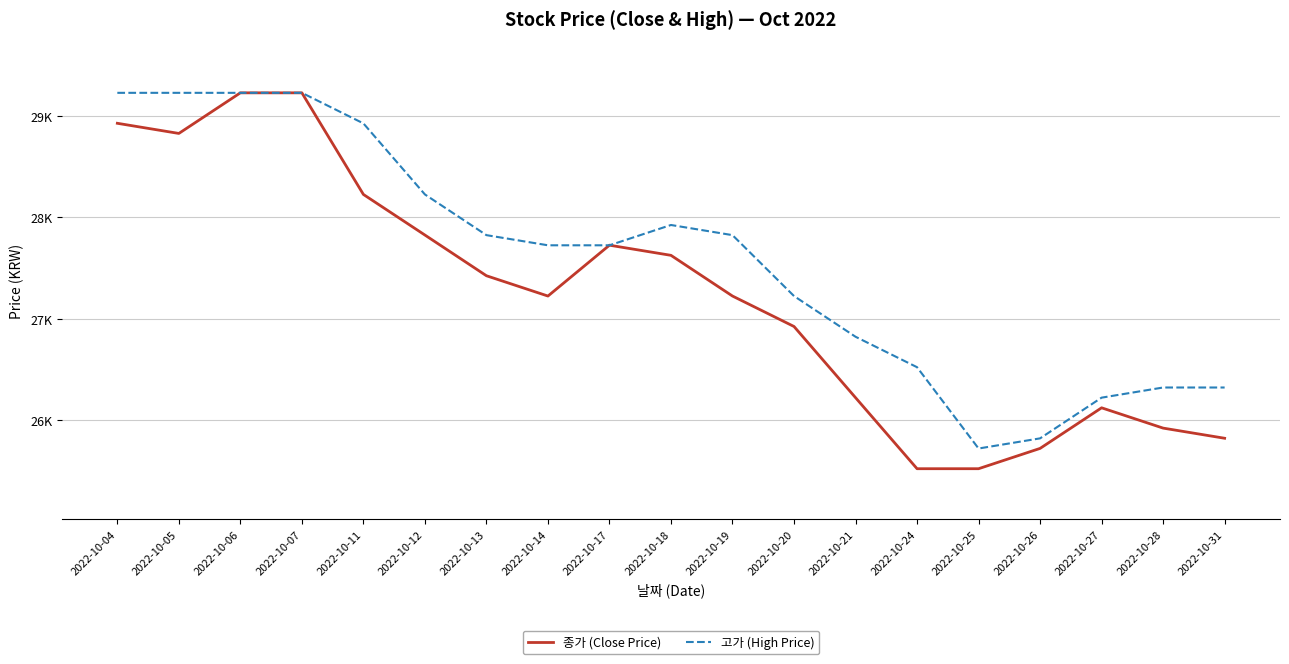

Reading right to left, list all the values displayed in this chart.

종가 (Close Price): 2022-10-31=25825	2022-10-28=25925	2022-10-27=26125	2022-10-26=25725	2022-10-25=25525	2022-10-24=25525	2022-10-21=26225	2022-10-20=26926	2022-10-19=27226	2022-10-18=27627	2022-10-17=27727	2022-10-14=27226	2022-10-13=27426	2022-10-12=27827	2022-10-11=28227	2022-10-07=29228	2022-10-06=29228	2022-10-05=28828	2022-10-04=28928
고가 (High Price): 2022-10-31=26325	2022-10-28=26325	2022-10-27=26225	2022-10-26=25824	2022-10-25=25724	2022-10-24=26525	2022-10-21=26825	2022-10-20=27226	2022-10-19=27826	2022-10-18=27926	2022-10-17=27726	2022-10-14=27726	2022-10-13=27826	2022-10-12=28227	2022-10-11=28927	2022-10-07=29228	2022-10-06=29228	2022-10-05=29228	2022-10-04=29228